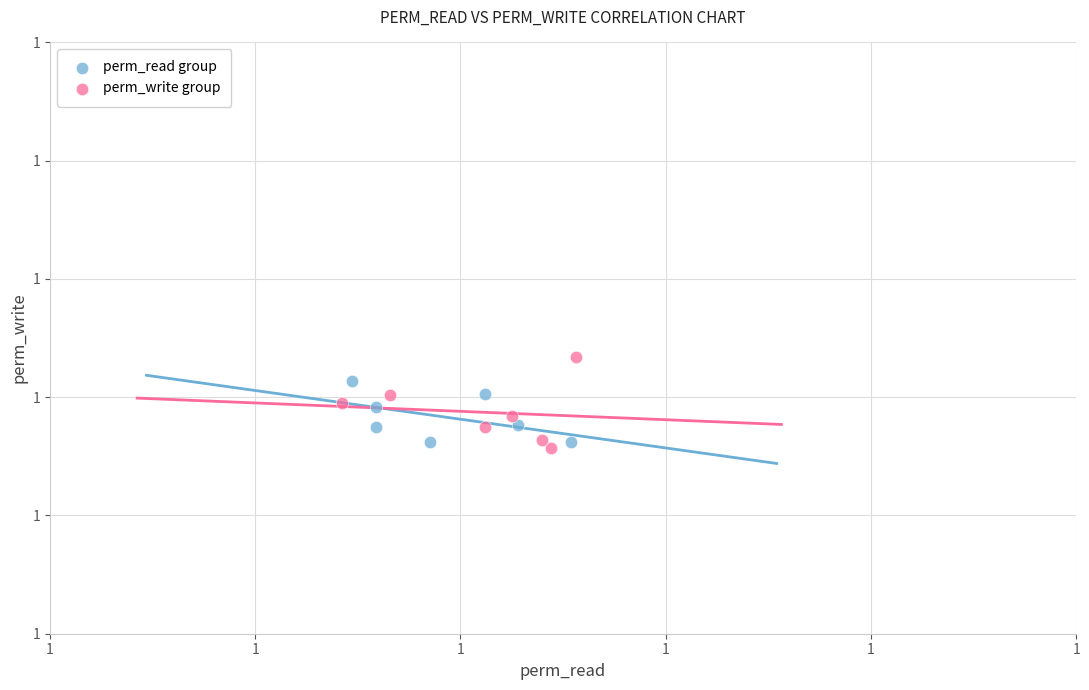

What are all the series names shown in the legend?

perm_read group, perm_write group